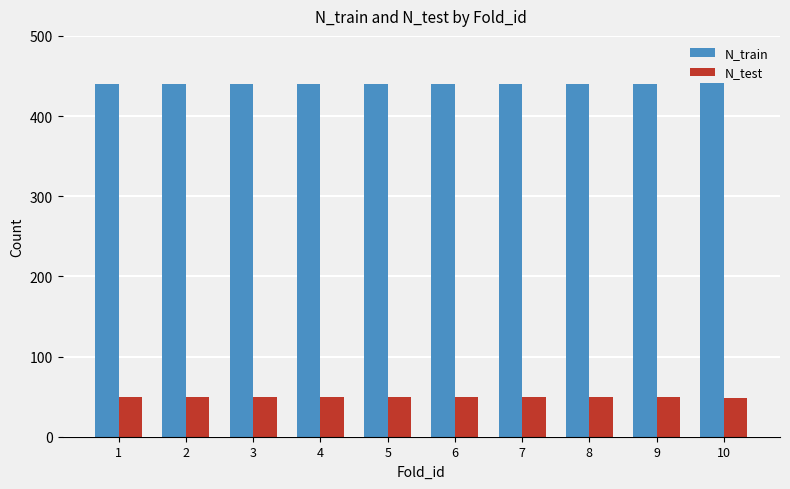

What is the sum of all N_test values?

489